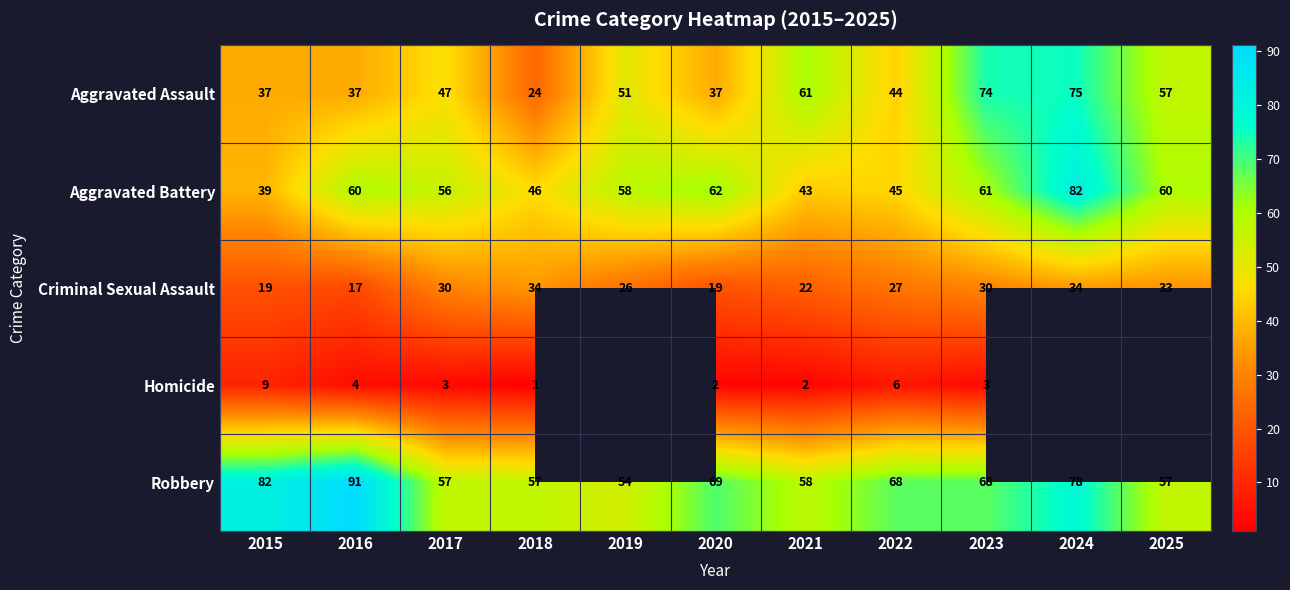

What is the difference between the maximum and minimum values in the Aggravated Battery series?

43